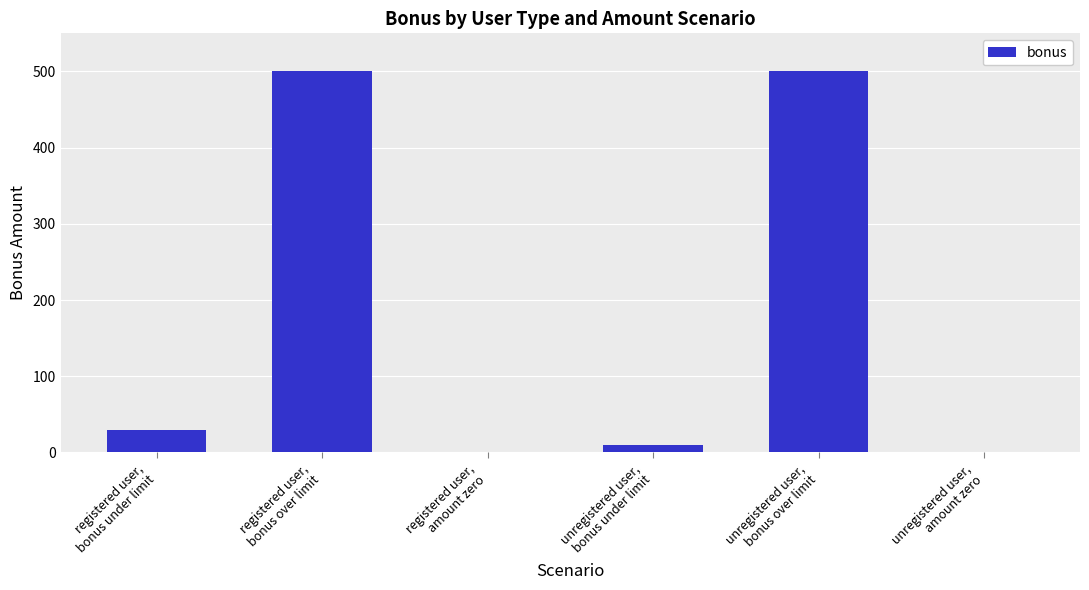

Reading right to left, list all the values displayed in this chart.

0	500	10	0	500	30